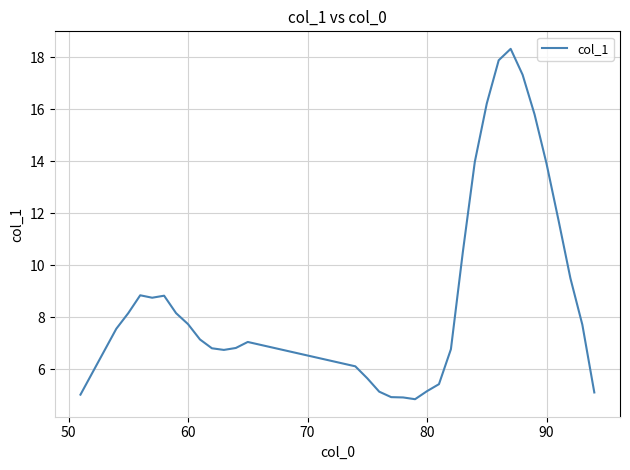

What is the minimum value shown in the chart?

4.9